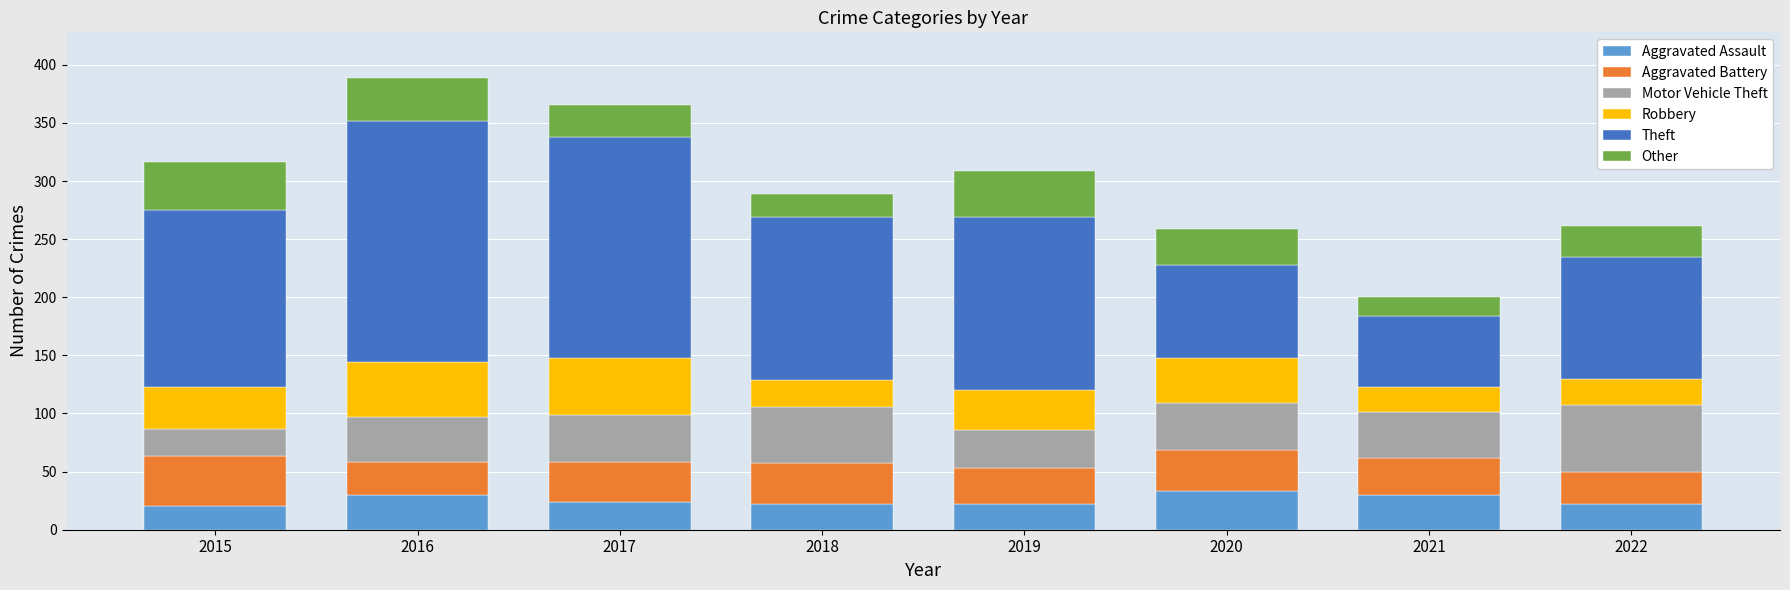

What is the minimum value for Aggravated Assault?

20